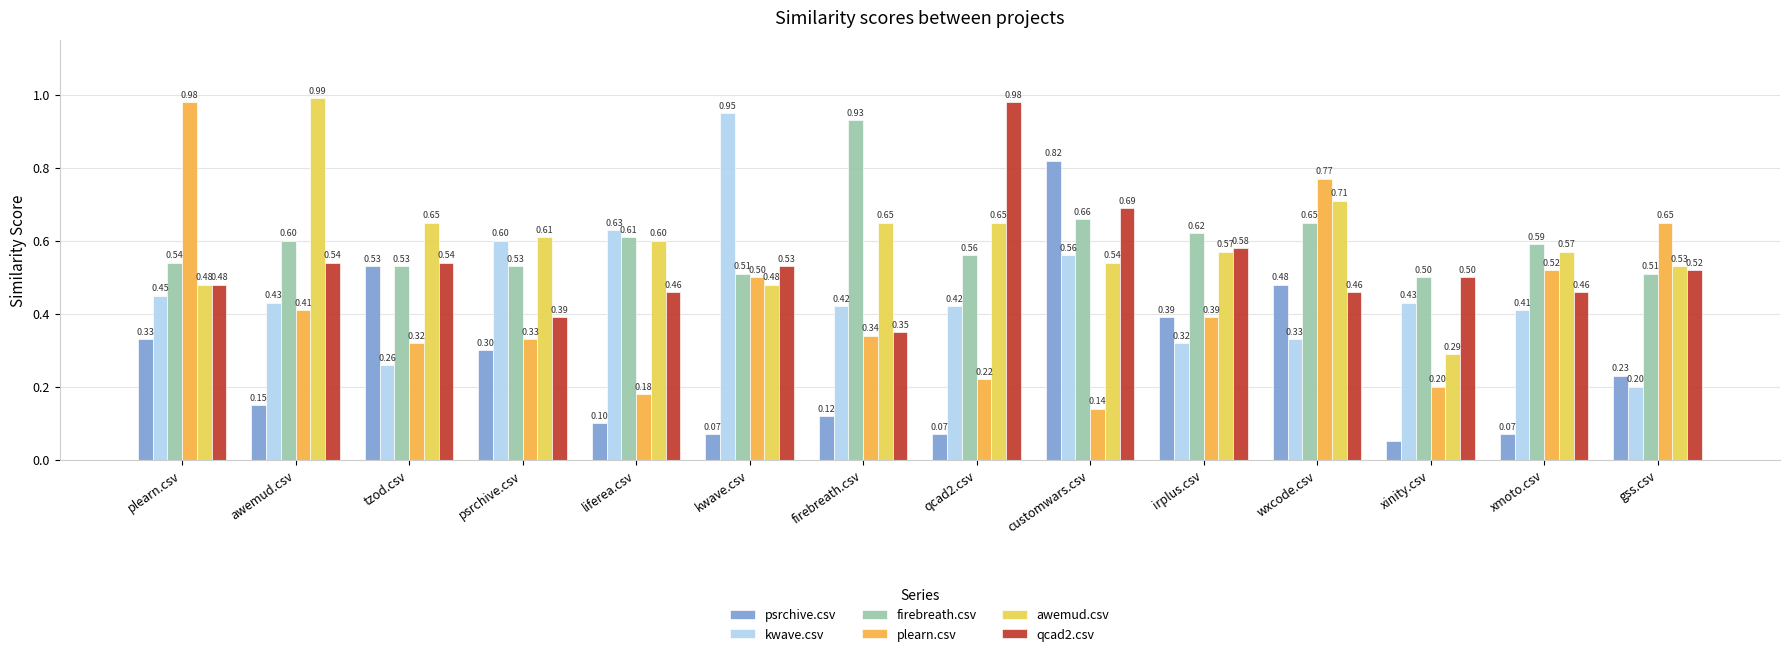

Count the number of data series in this chart.

6